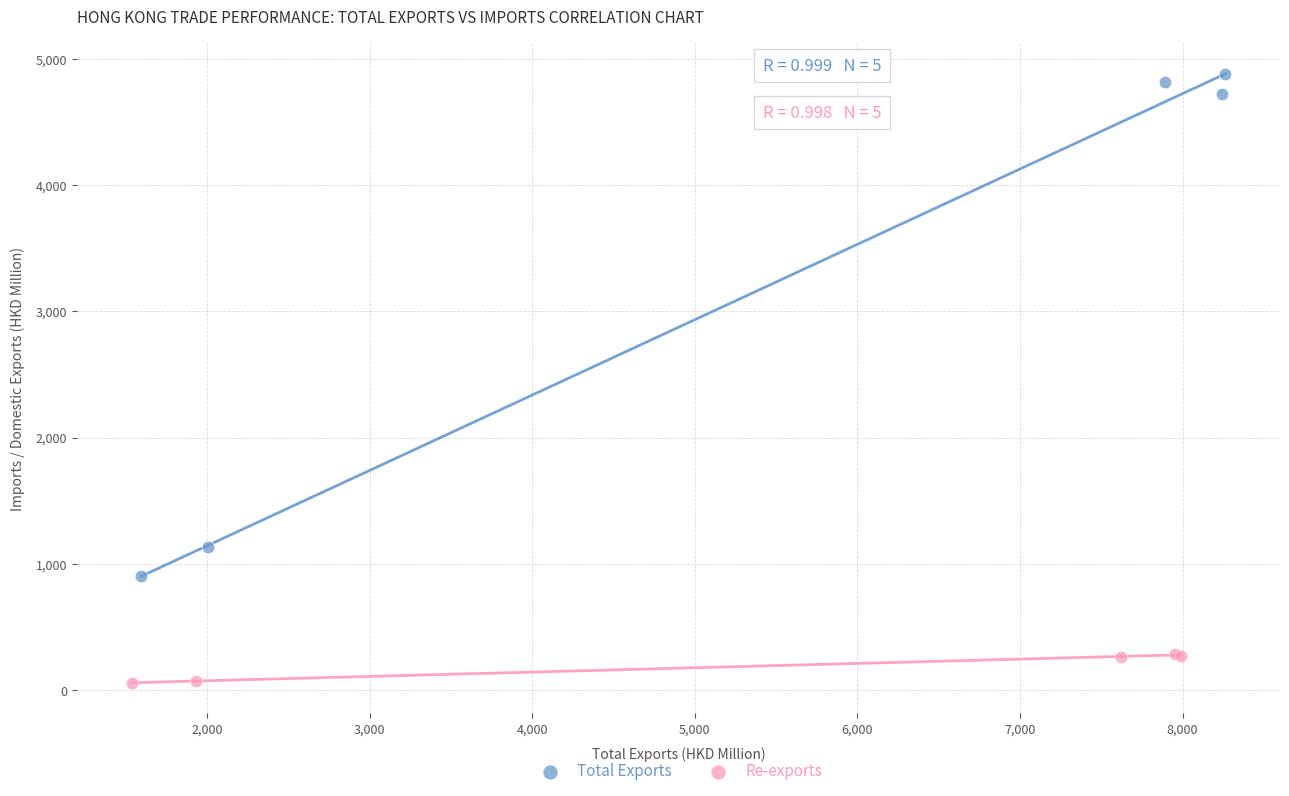

What are all the series names shown in the legend?

Total Exports, Re-exports